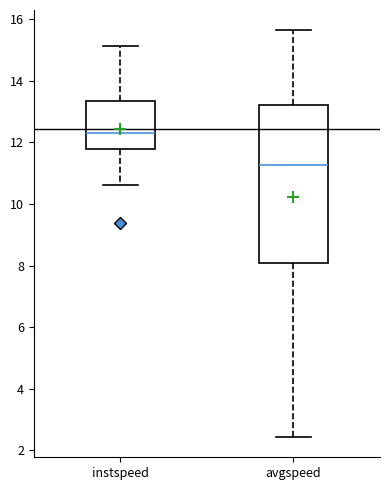

Where is the lower edge of the box for instspeed on the y-axis? The values are not printed on the chart, so give them approximately, as read against the axis.

11.8